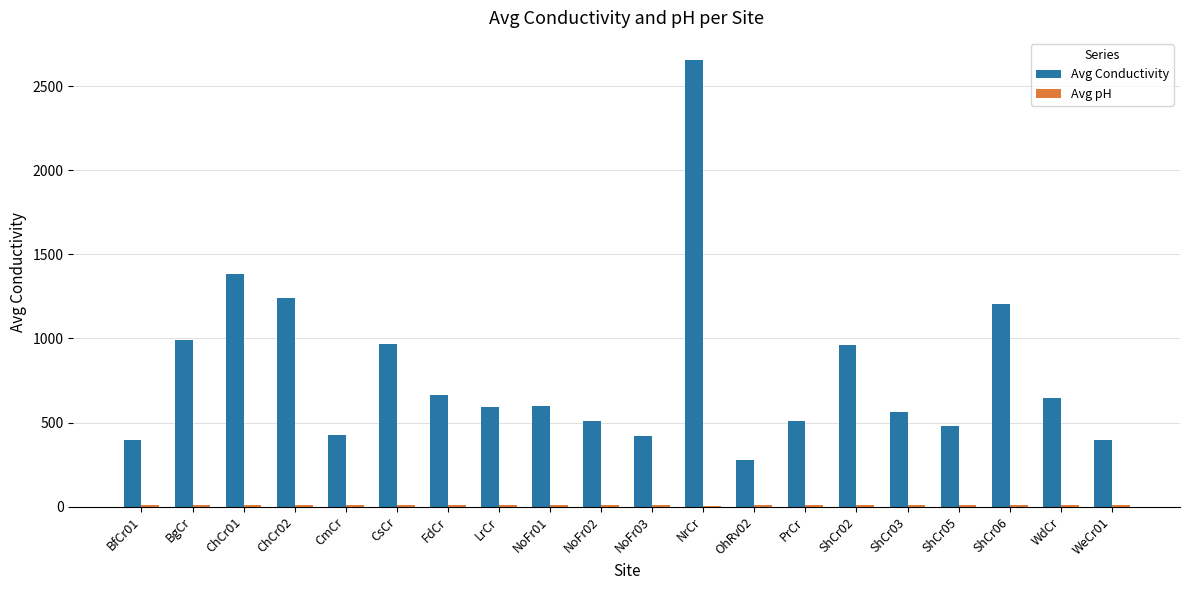

Which series changed the most between CsCr and NoFr03?

Avg Conductivity